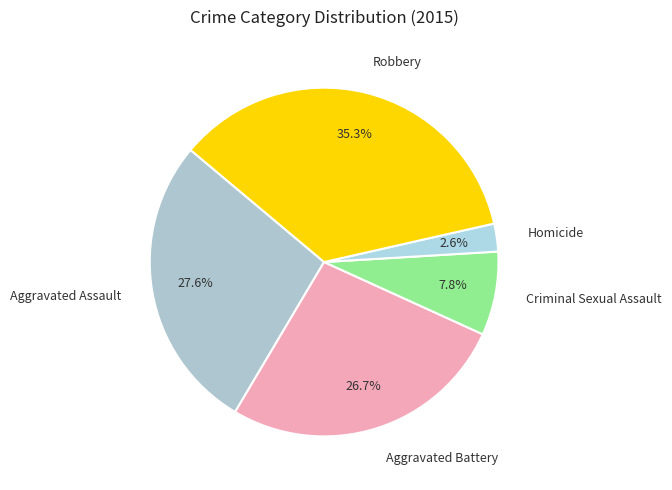

Is it true that Robbery is 47% of the pie?

False